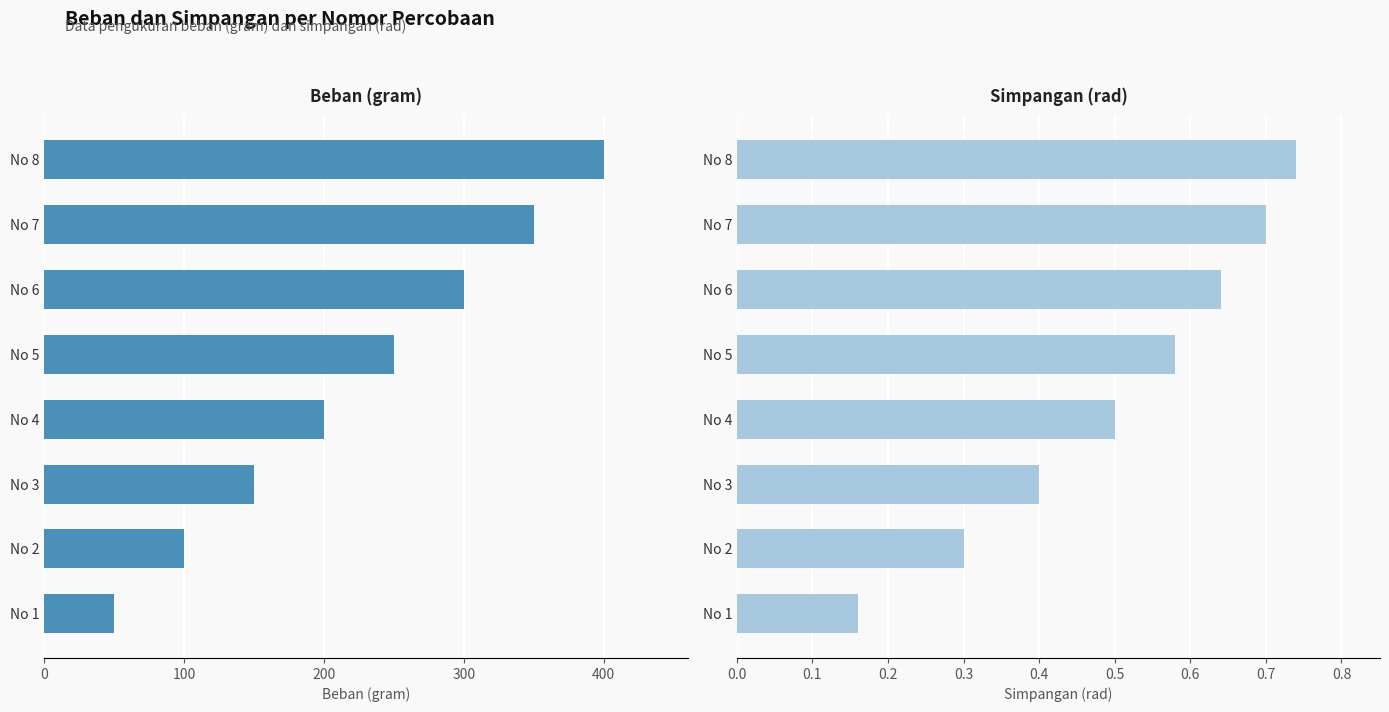

Is the value of Simpangan (rad) at No 3 greater than the value of Beban (gram) at No 8?

No